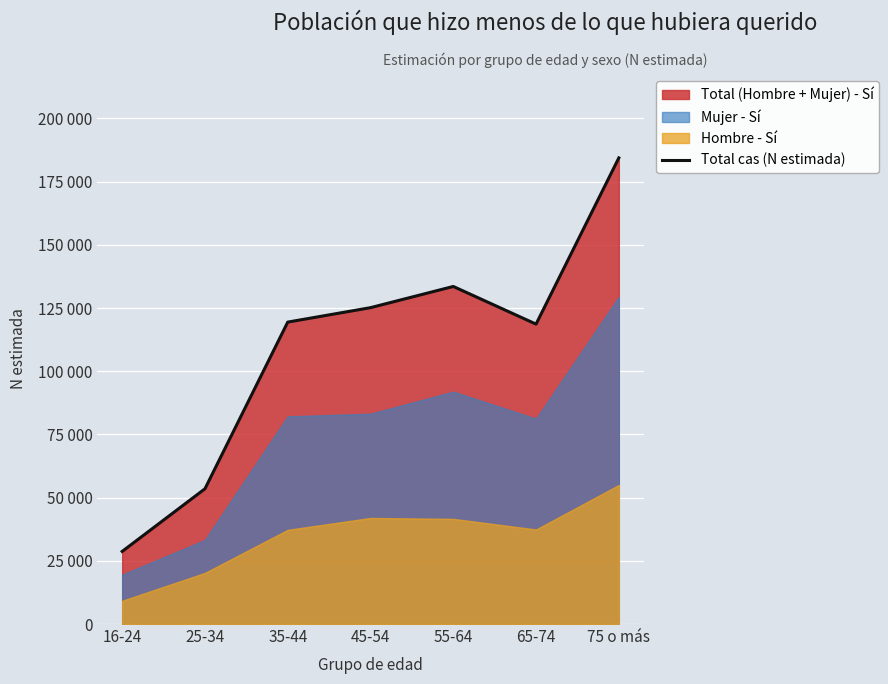

What is the value of the 2nd point from the left?

53507